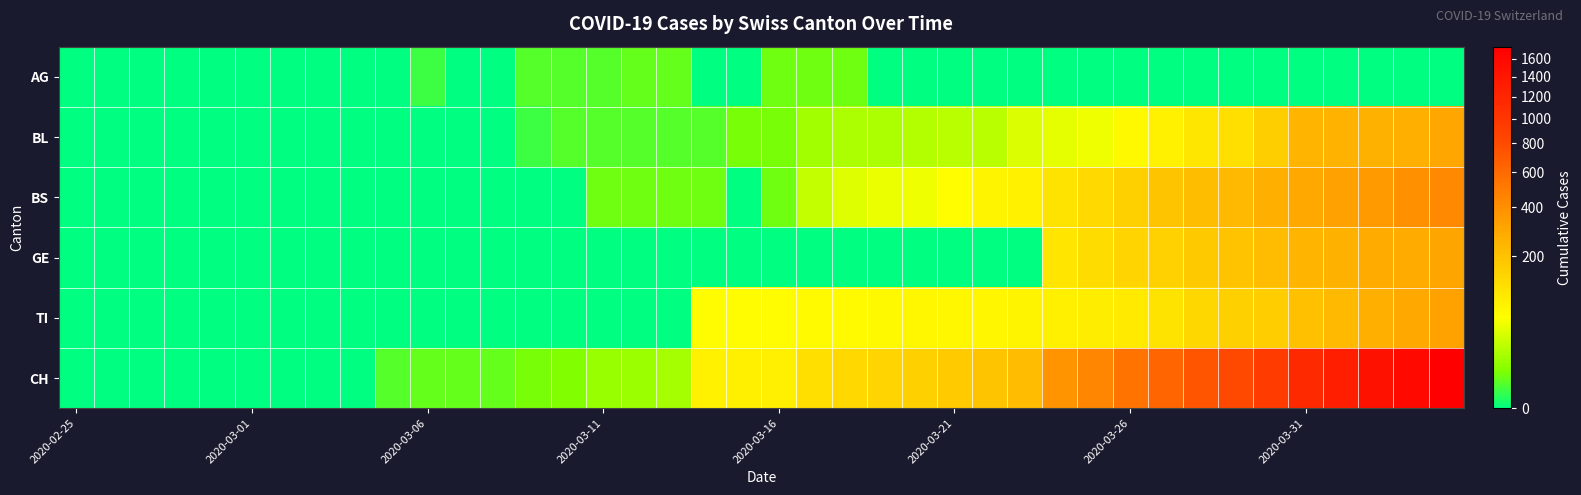

Which series has the widest spread of values?

CH